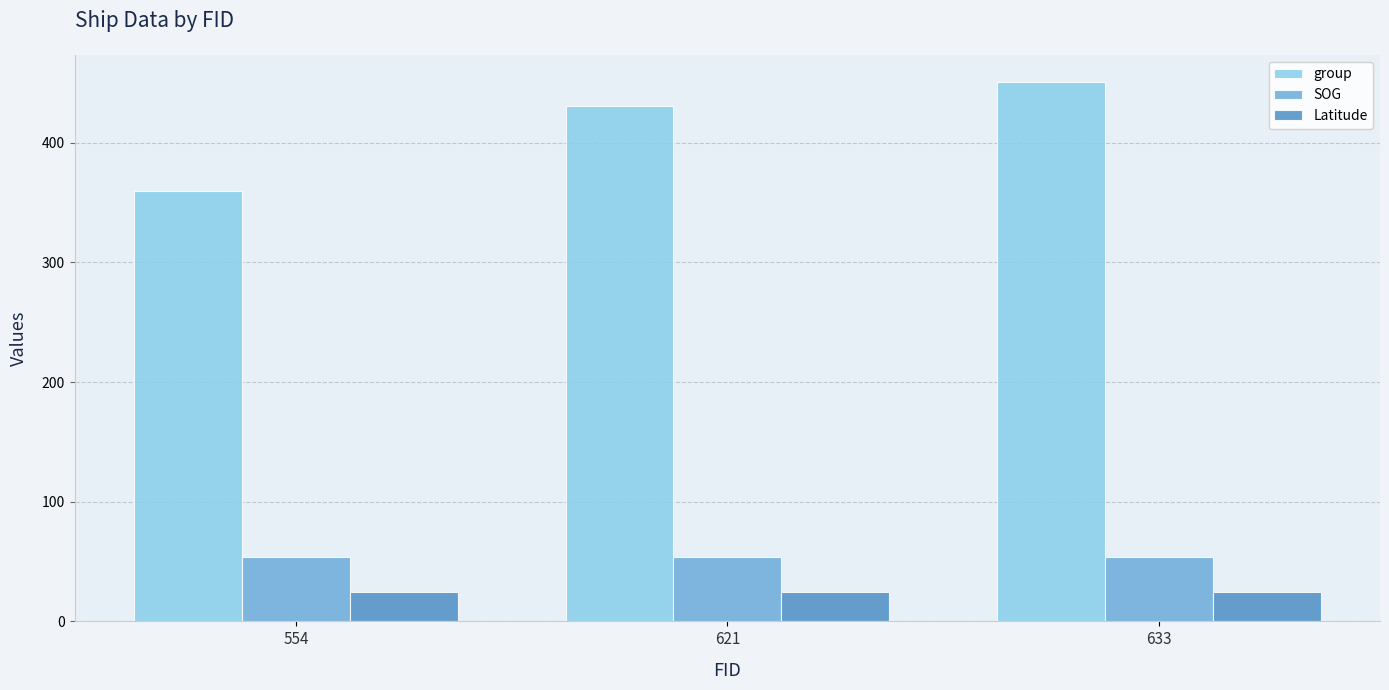

What is the total value across all series at 633?

529.9